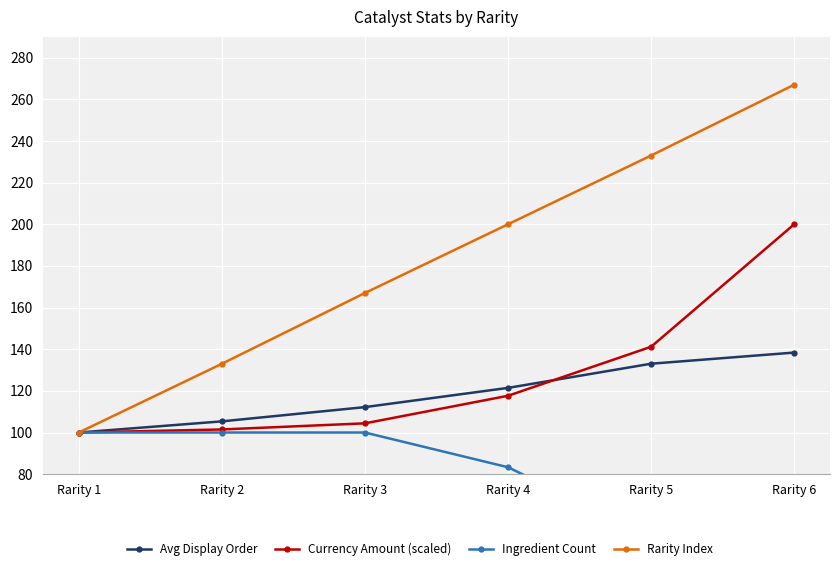

What is the maximum value shown in the chart?

267.0